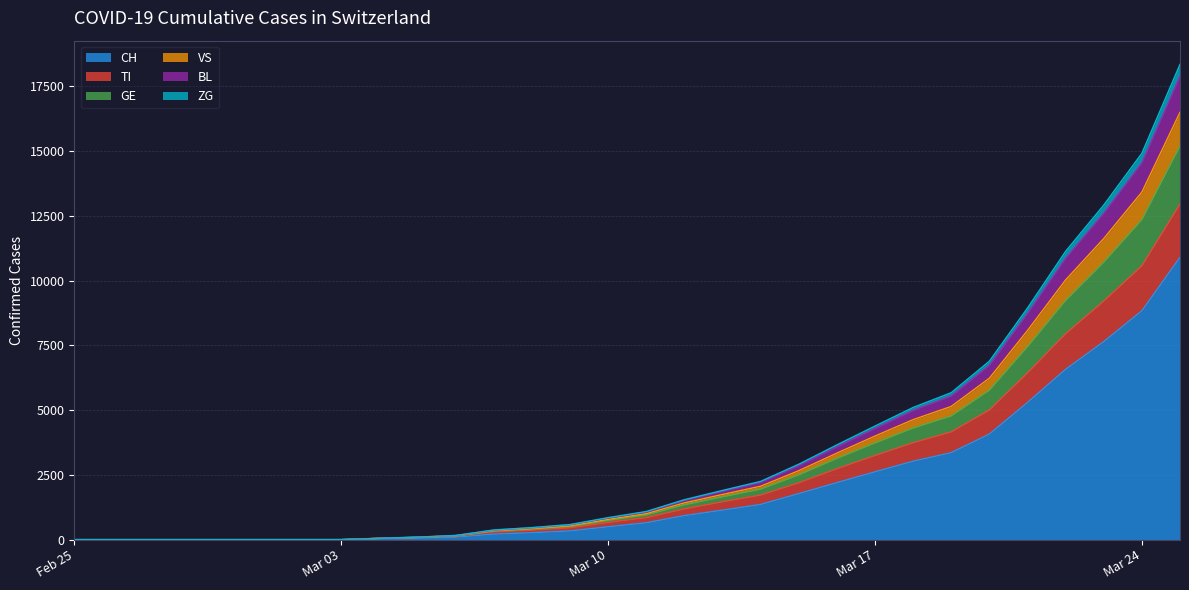

What value does the CH series have at 2020-03-19, to the nearest 10?

3360